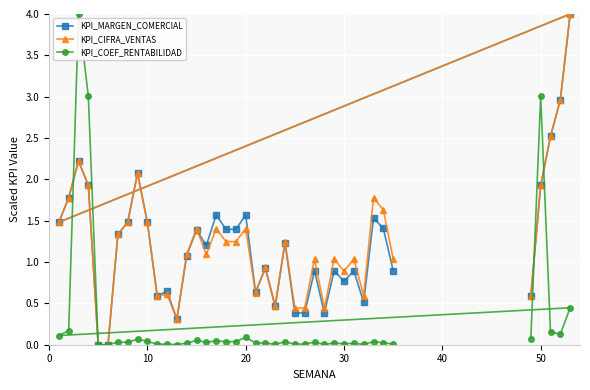

What is the difference between the maximum and minimum values in the KPI_MARGEN_COMERCIAL series?

4.0